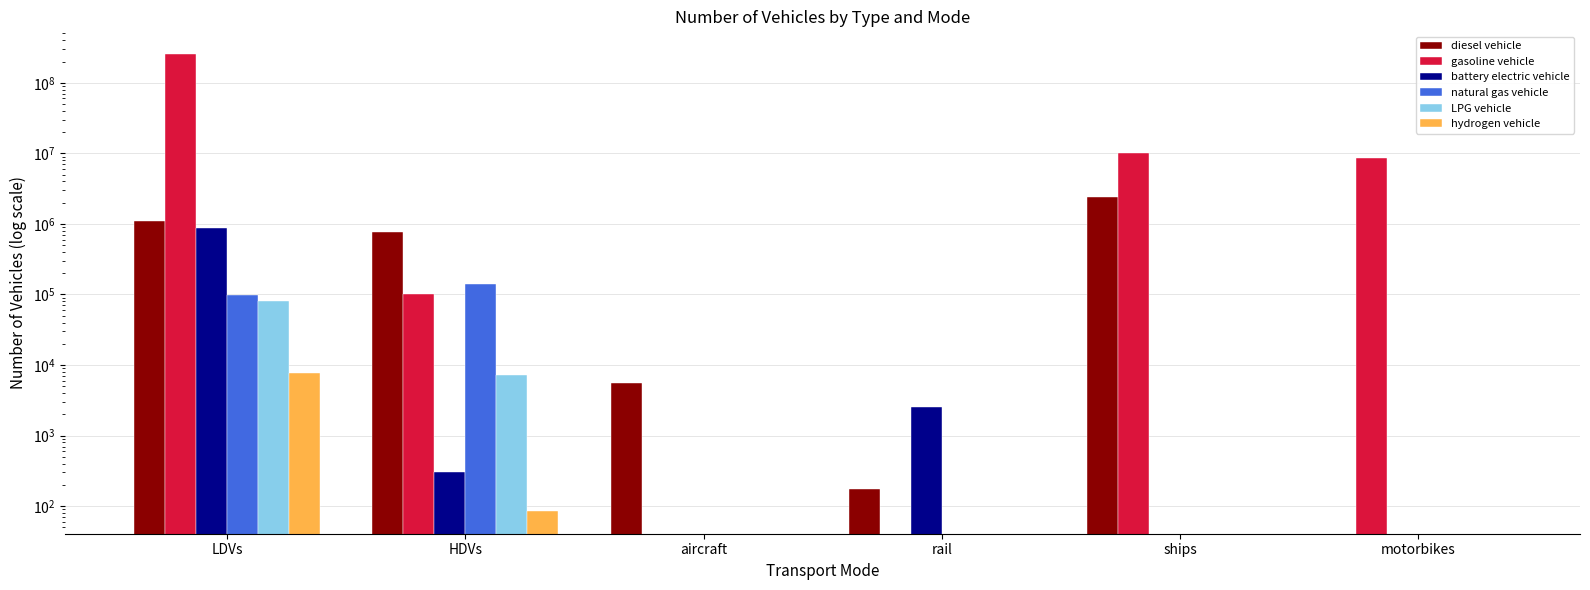

Does the chart contain any negative values?

No